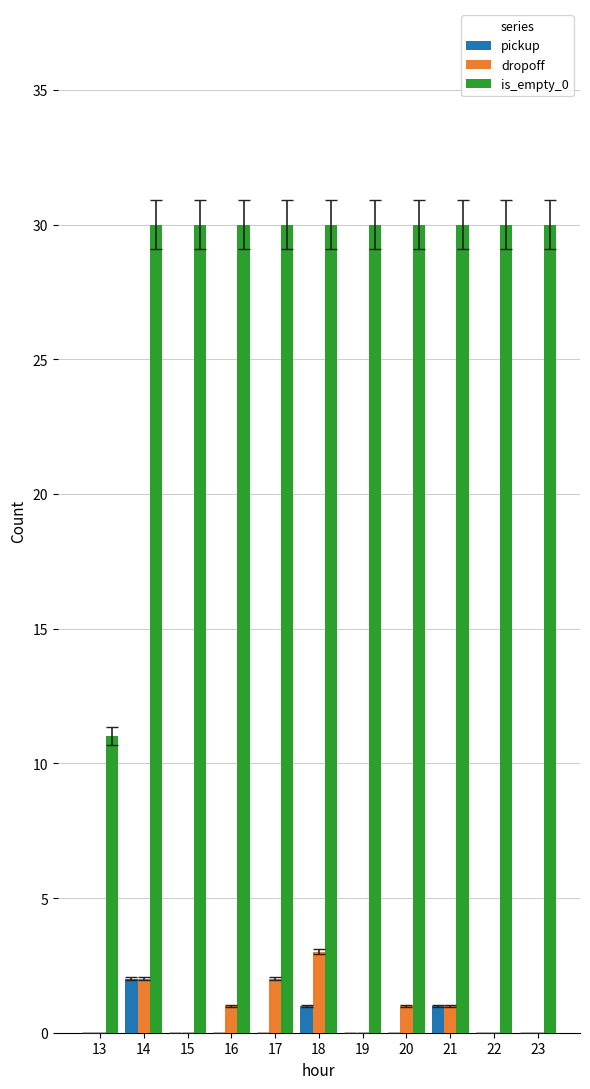

What are all the series names shown in the legend?

pickup, dropoff, is_empty_0